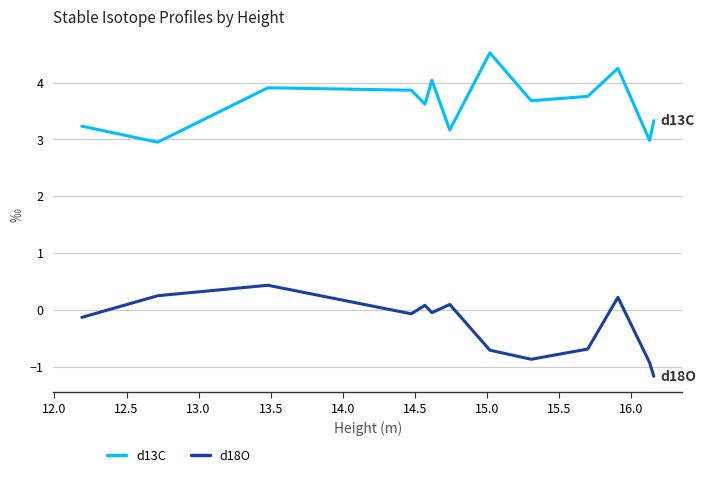

List the series in order of their overall mean, highest first.

d13C, d18O